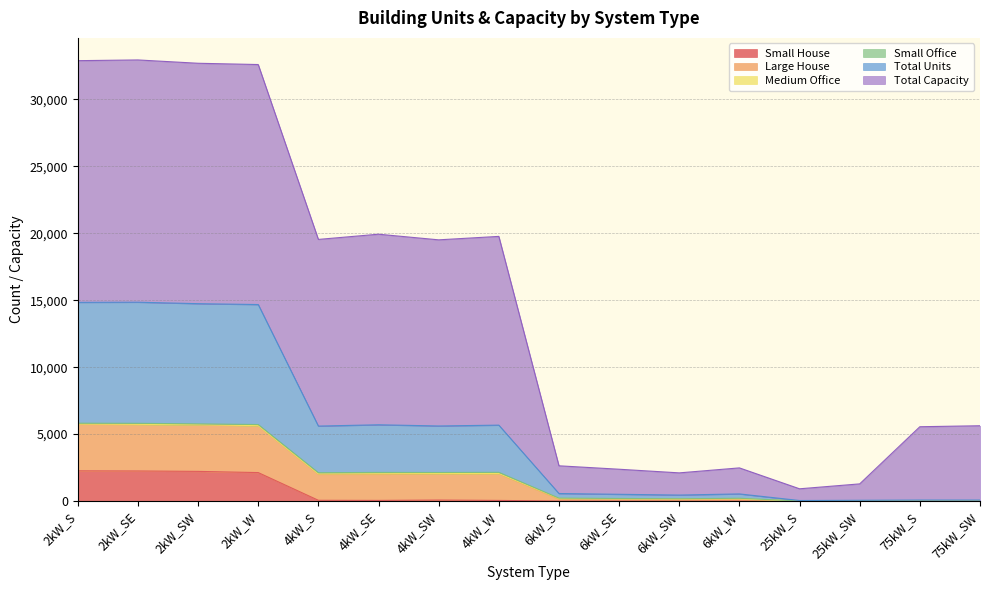

What is the difference between the Large House values at 6kW_W and 6kW_SW?

372